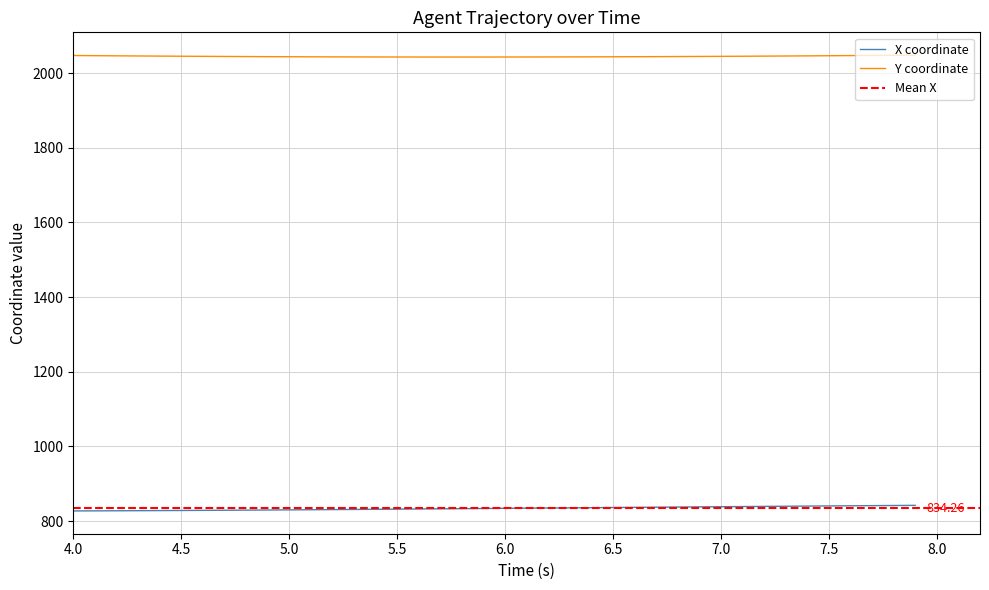

True or false: X coordinate and Y coordinate intersect in this chart.

False